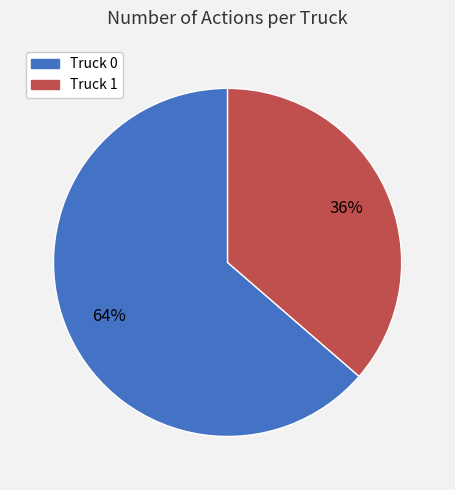

What percentage is the Truck 1 slice, to the nearest percent?

36%